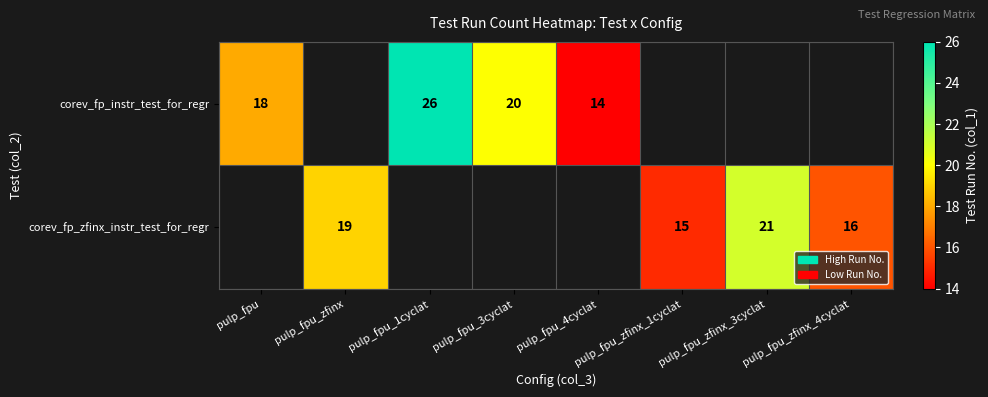

True or false: corev_fp_instr_test_for_regr has a value of 35 at pulp_fpu_3cyclat.

False